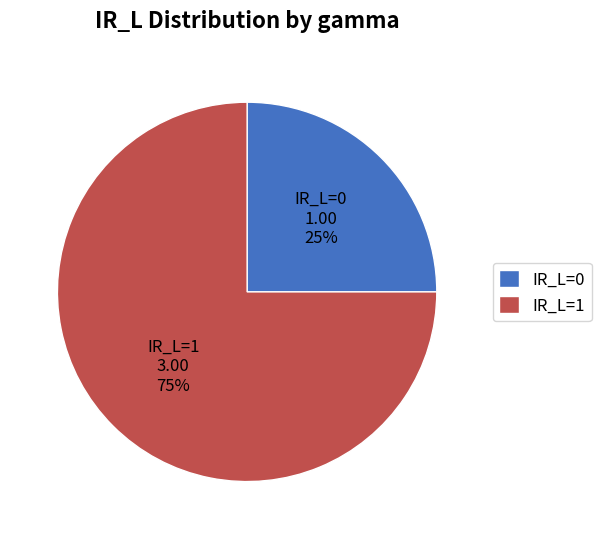

Is there a majority slice in this chart?

Yes